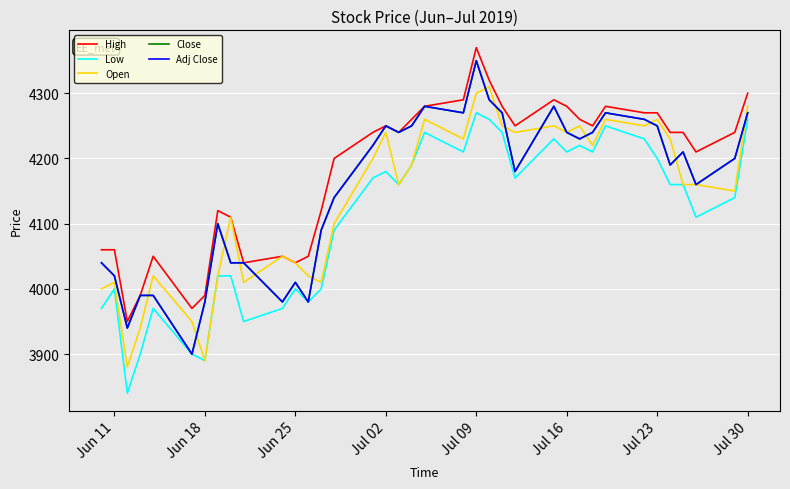

How many lines are shown in the chart?

5